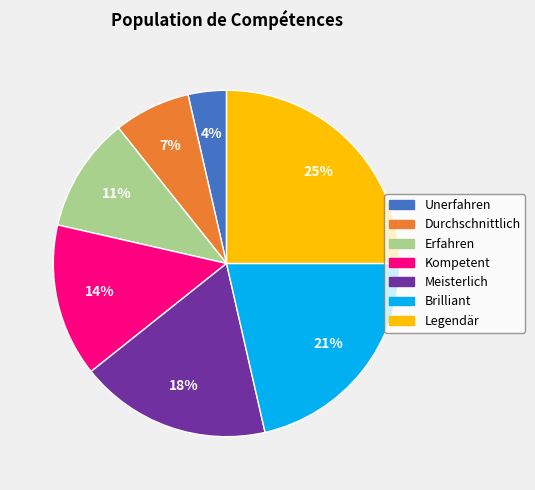

How many segments does this pie chart have?

7